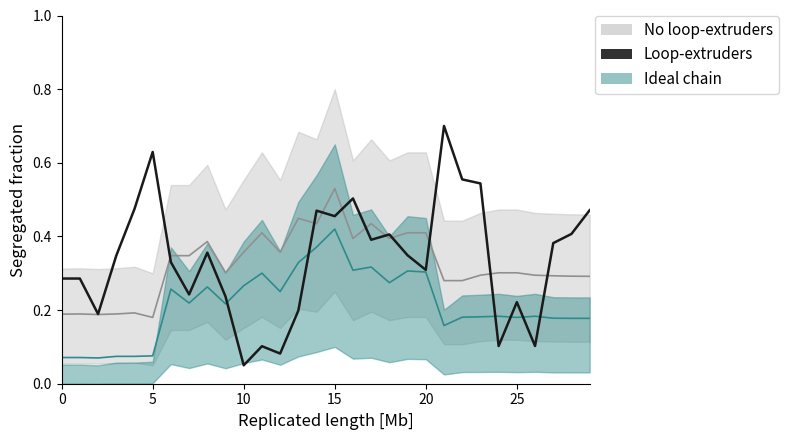

Which category has the highest value across all series?

21